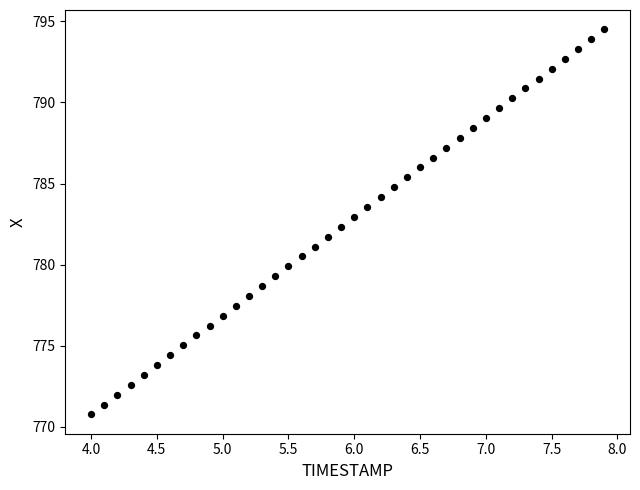

What is the range of X values (max minus min)?

3.9